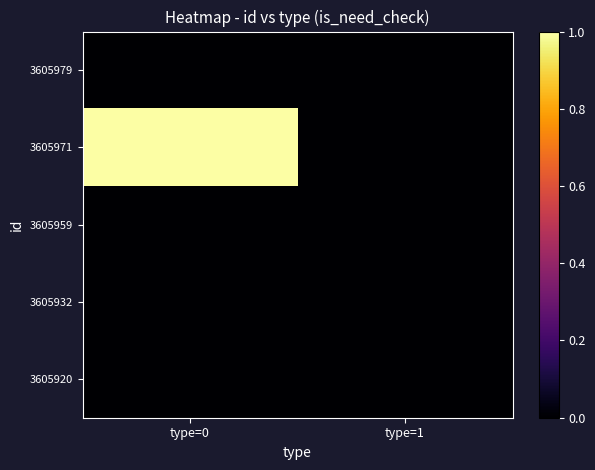

What is the total value across all series at type=0?

1